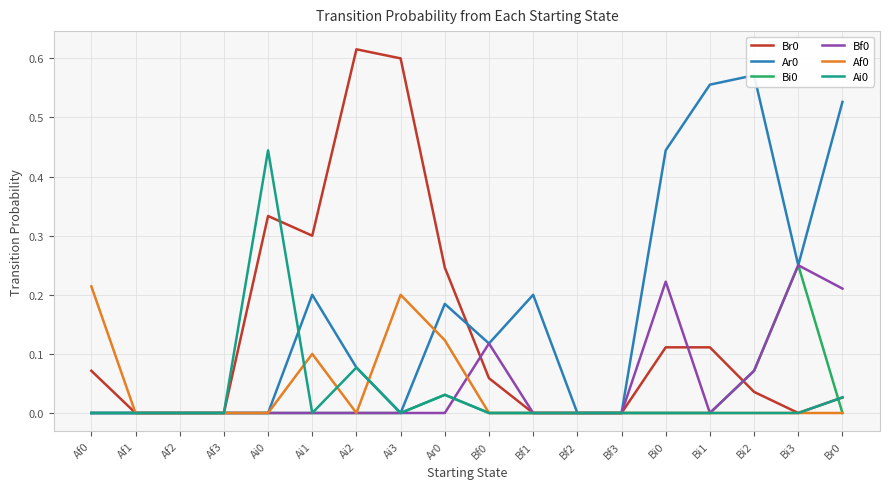

Where do Ar0 and Ai0 first cross each other?

Ai0 and Ai1